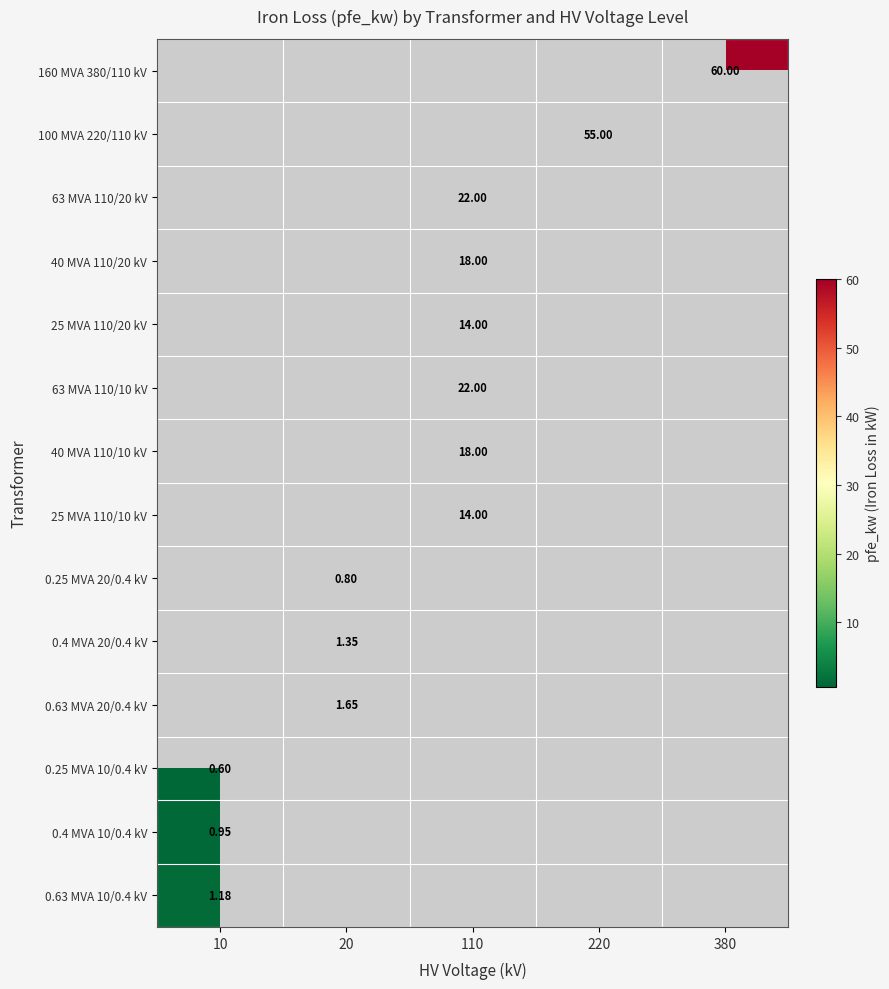

Which category has the highest value in the 100 MVA 220/110 kV series?

10